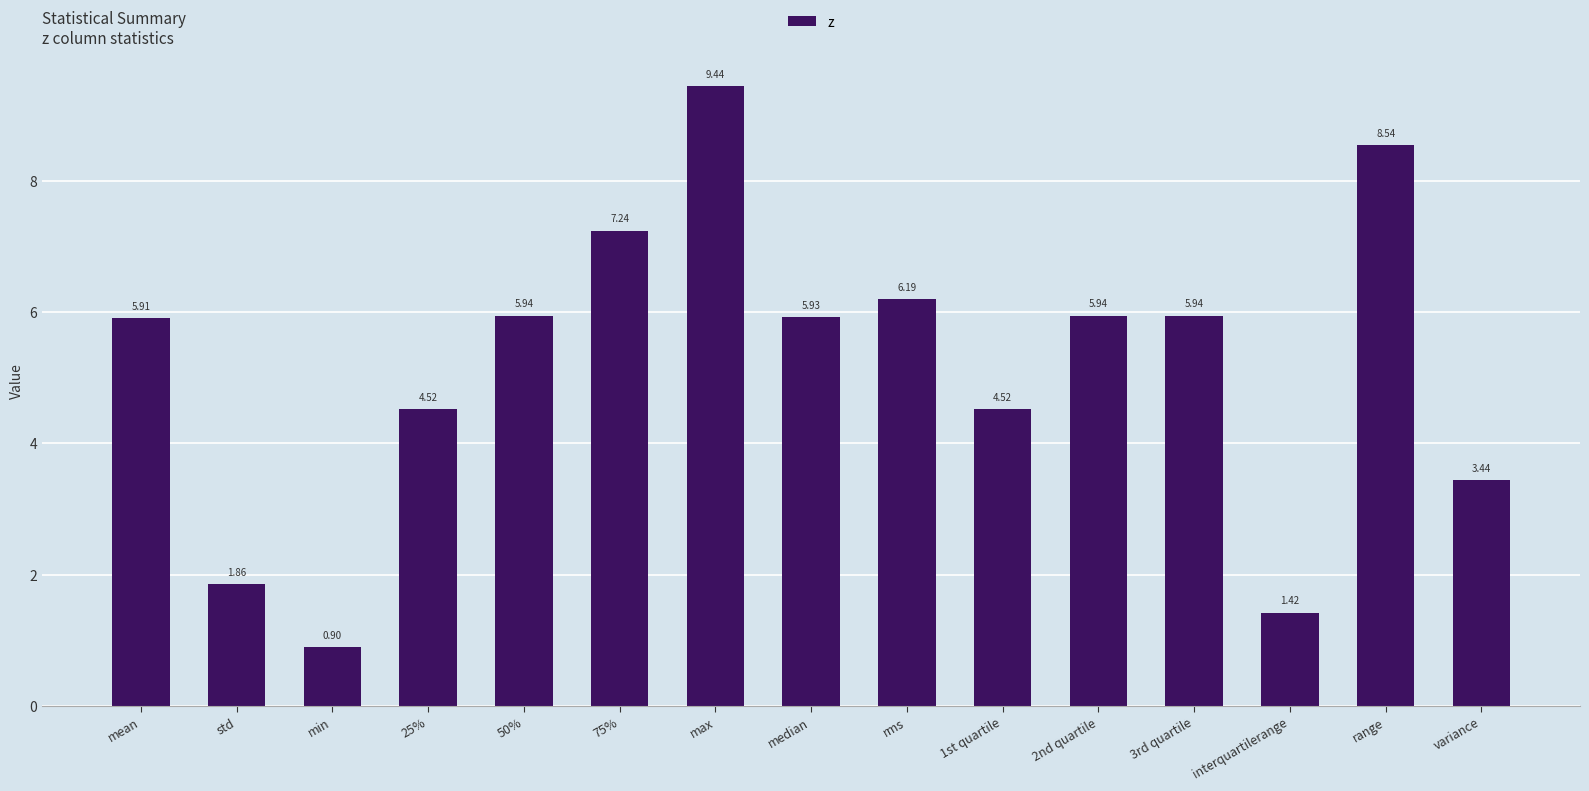

What position from the right is max?

9